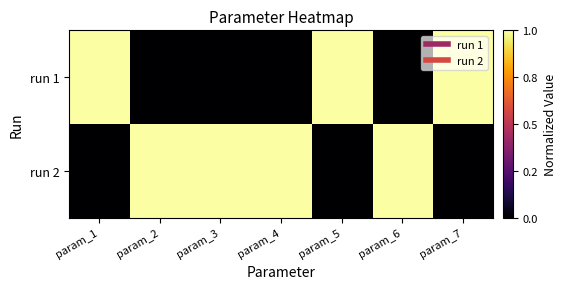

What is the difference between the highest and lowest values at param_4?

1